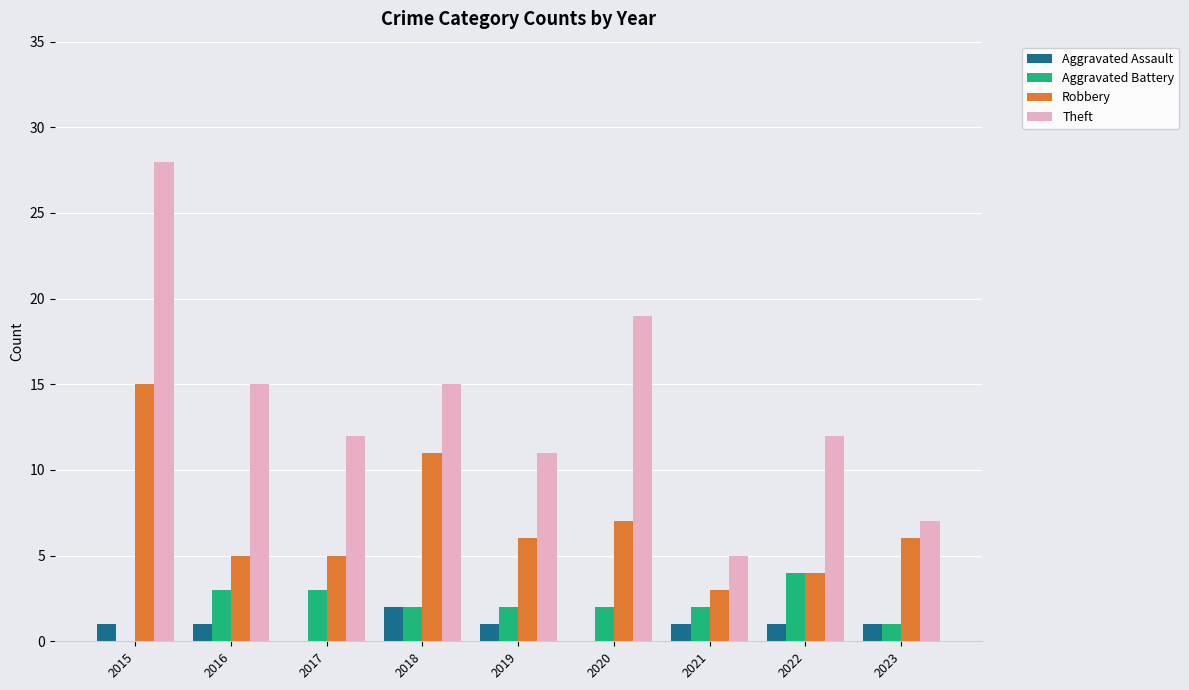

How many series are shown in this chart?

4